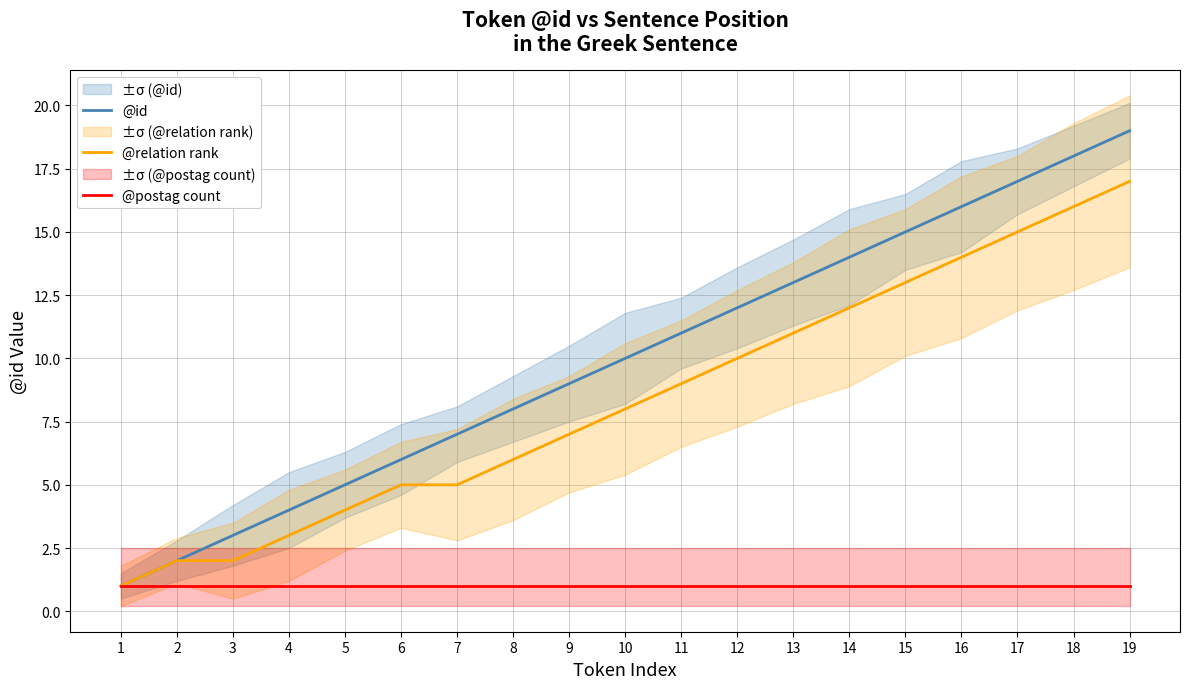

True or false: @postag count has a value of 1 at 5.

True